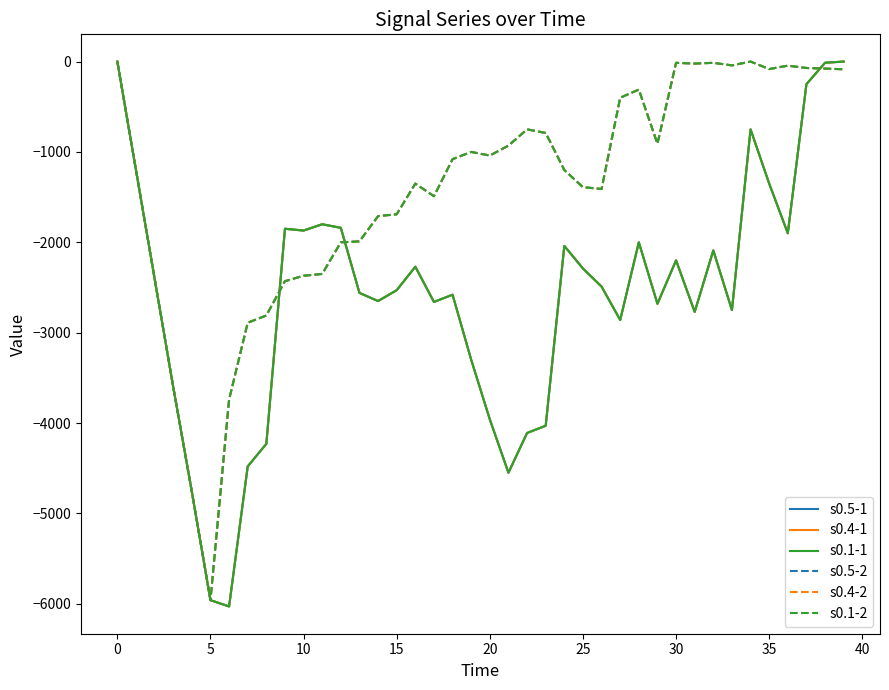

Does the chart display data point markers on the line(s)?

No